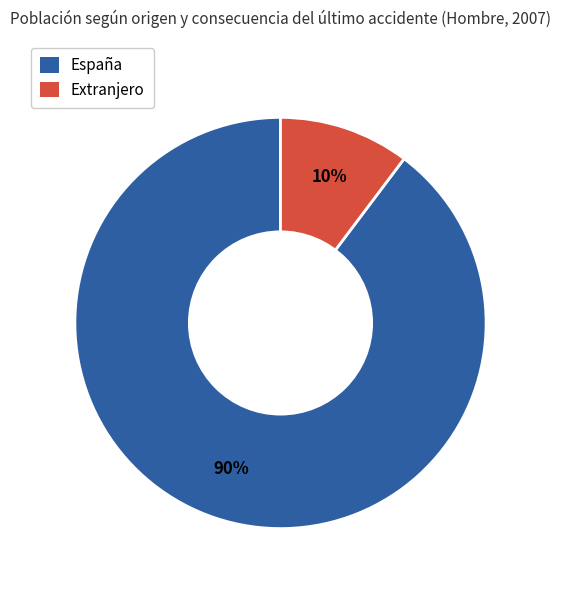

To the nearest percent, what is the average slice percentage?

50%